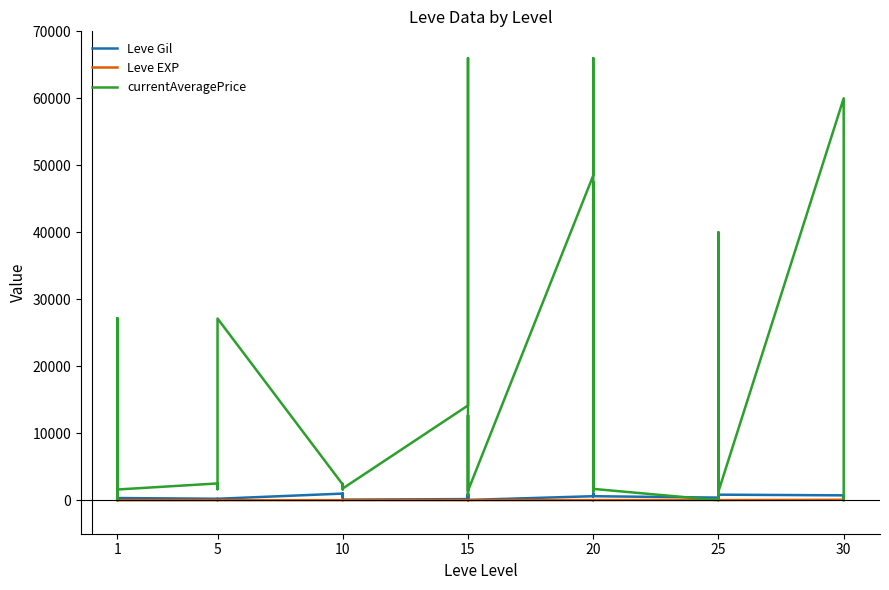

The value of Leve Gil at 5 is 132. True or false?

False